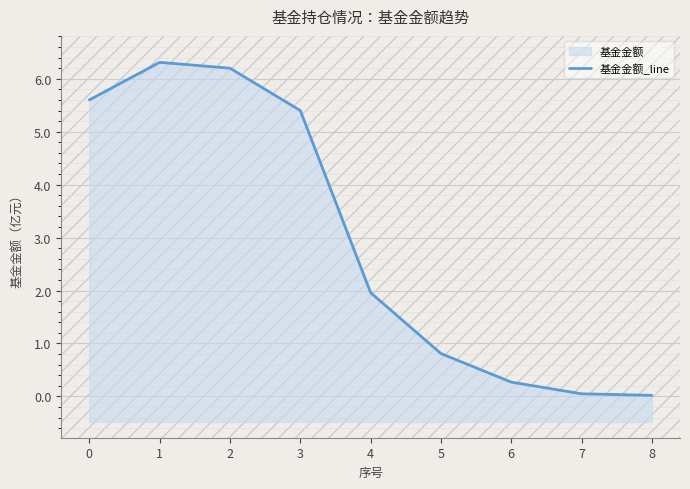

List the labels in order of value, largest first.

1, 2, 0, 3, 4, 5, 6, 7, 8